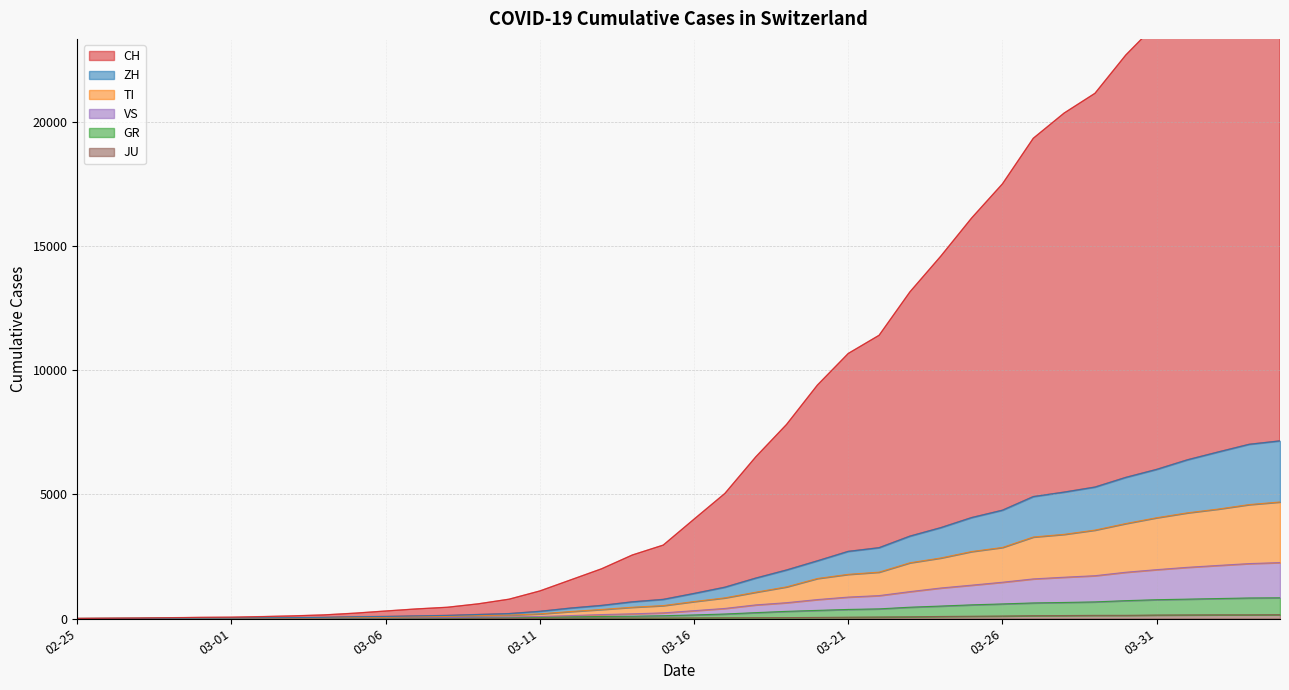

The value of GR at 2020-02-29 is 7. True or false?

True